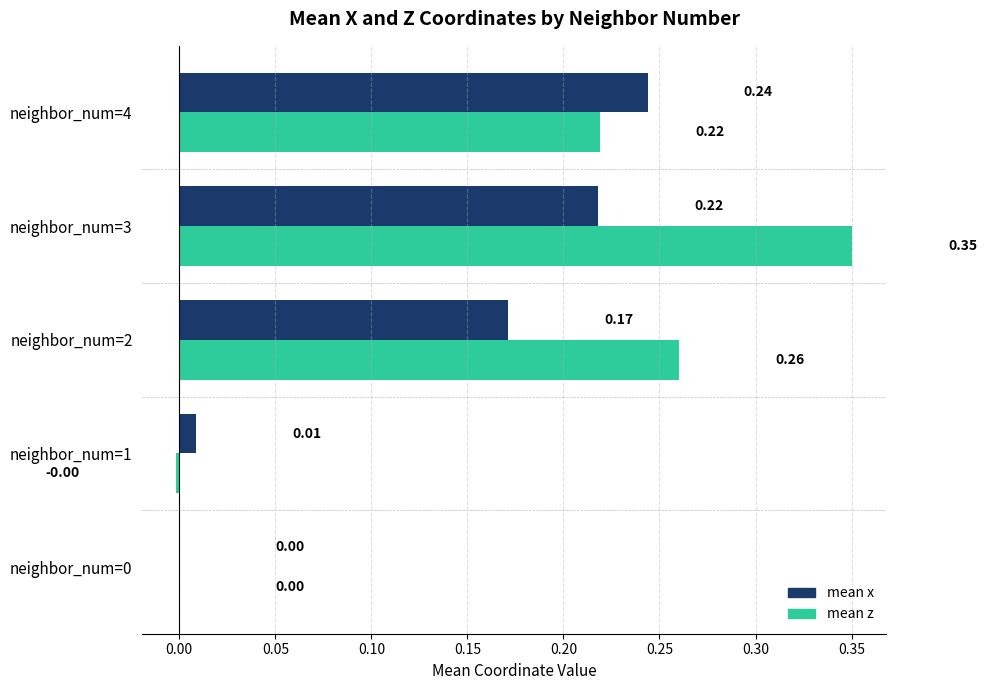

Between neighbor_num=2 and neighbor_num=4, which series saw the biggest shift?

mean x